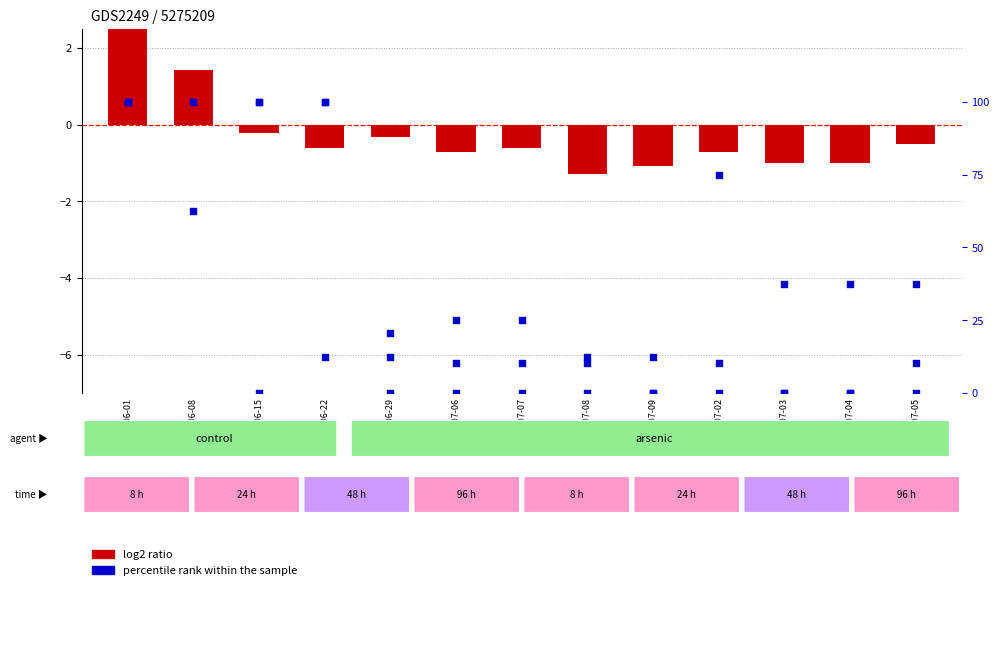

What is the total value across all series at 2020-07-03?

-1.0